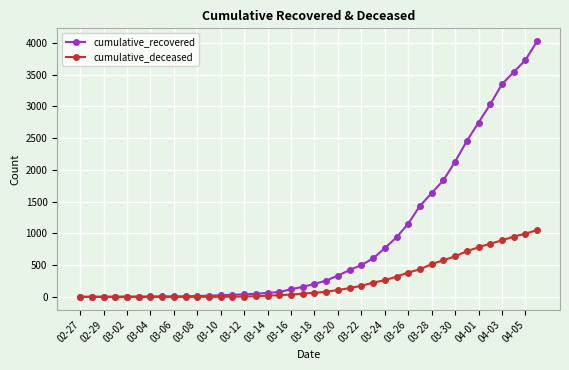

Rank the series by their maximum value, from highest to lowest.

cumulative_recovered, cumulative_deceased